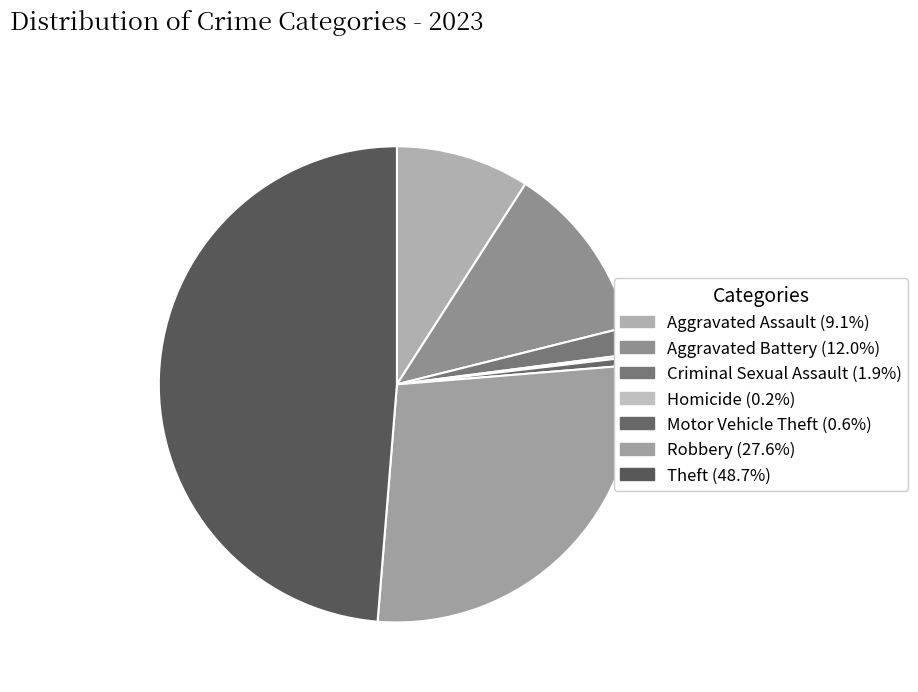

Which slice is the largest?

Theft